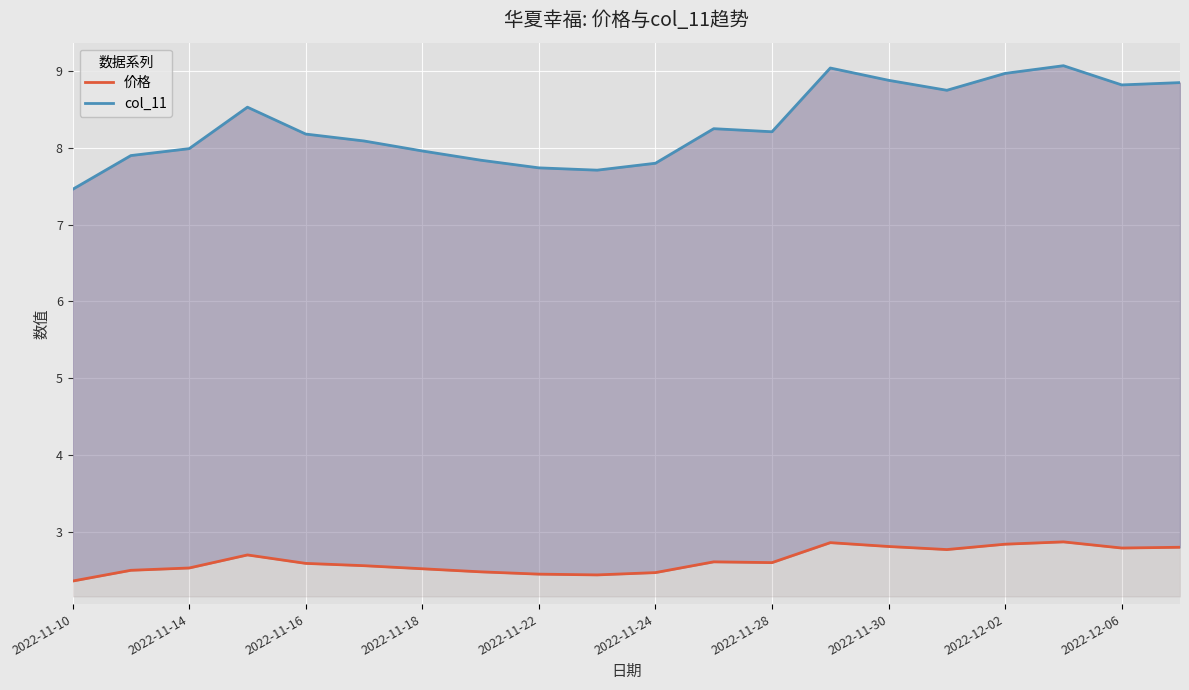

What is the average value of the col_11 series?

8.3